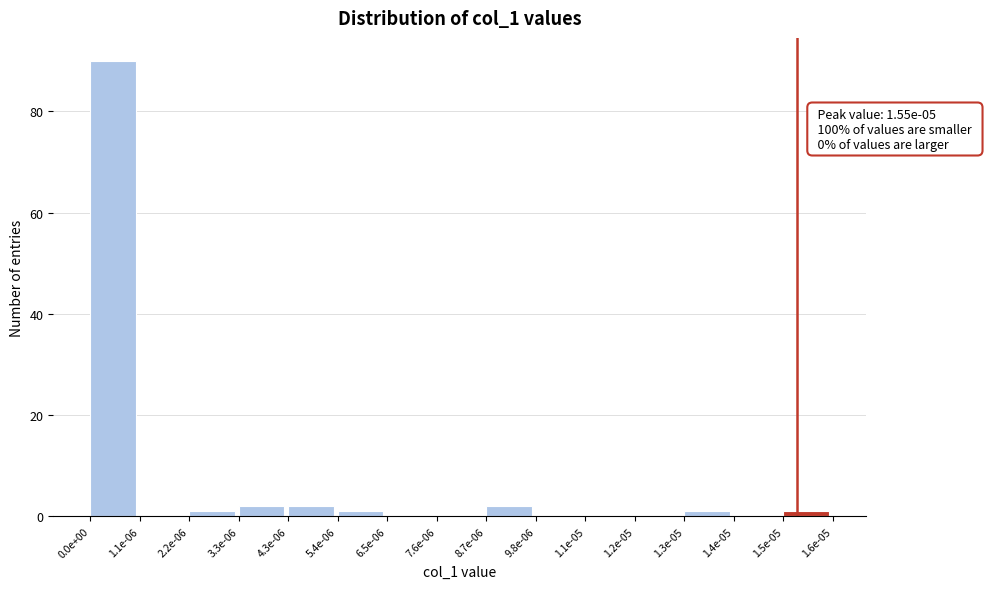

Reading right to left, what are all the values shown in this chart?

1.5e-05=1	1.4e-05=0	1.3e-05=1	1.2e-05=0	1.1e-05=0	9.8e-06=0	8.7e-06=2	7.6e-06=0	6.5e-06=0	5.4e-06=1	4.3e-06=2	3.3e-06=2	2.2e-06=1	1.1e-06=0	0.0e+00=90